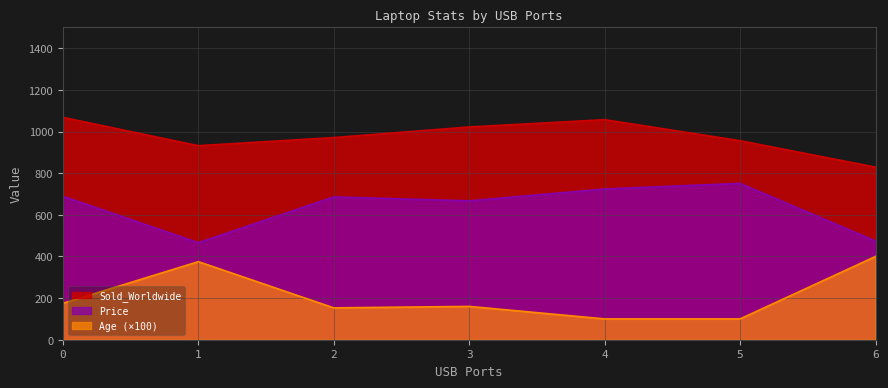

Count the number of categories in the chart.

7